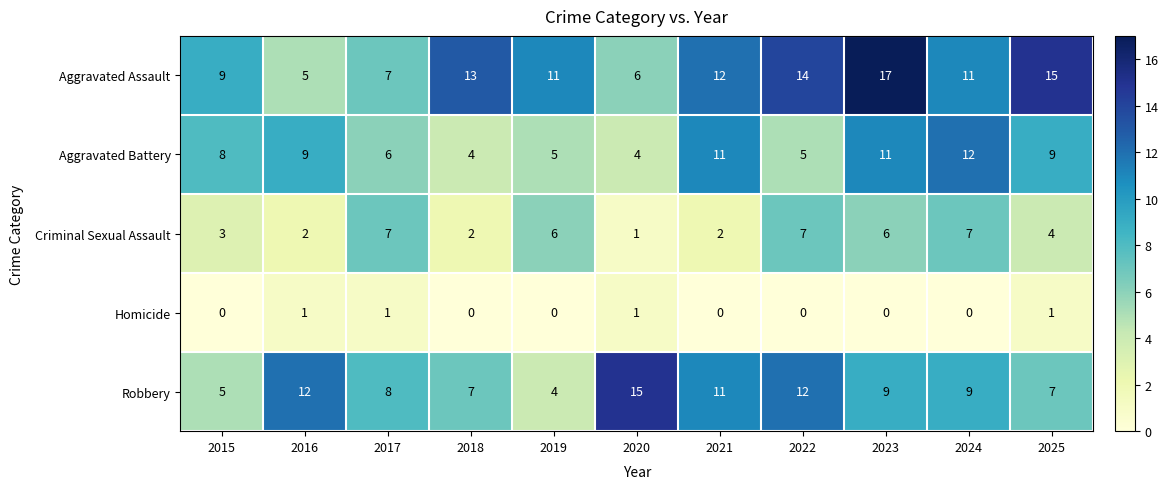

Is it true that Criminal Sexual Assault equals 12 at 2024?

False